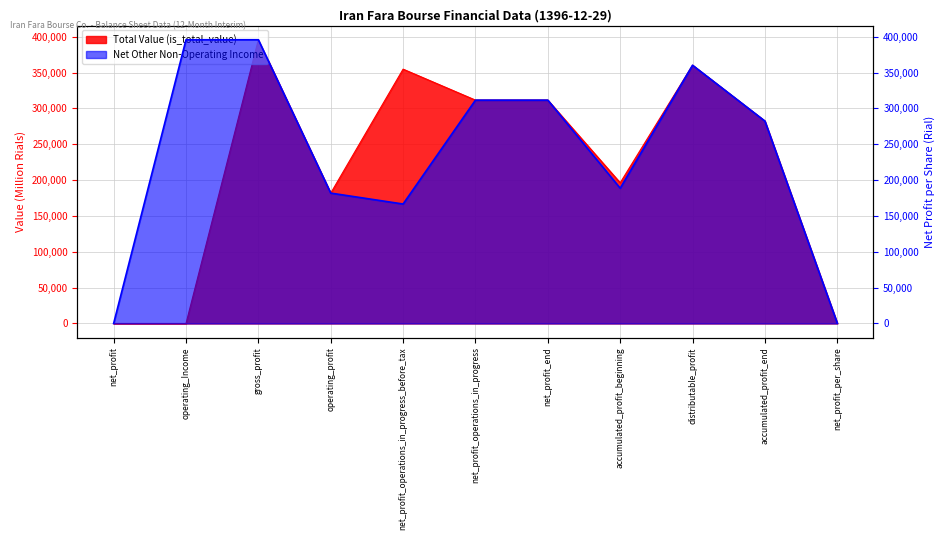

What is the value of the Total Value (is_total_value) point at the 11th from the left?

445